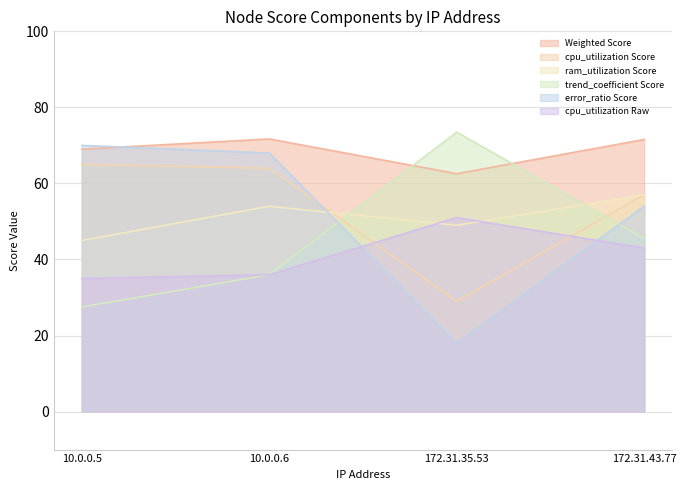

What is the lowest value of the Weighted Score series?

62.6